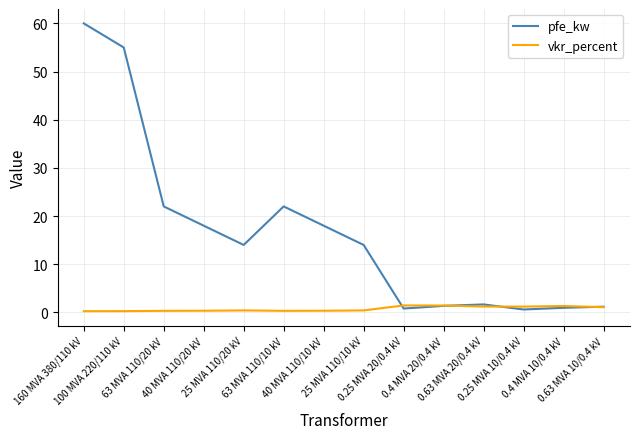

List the series in order of their overall mean, highest first.

pfe_kw, vkr_percent